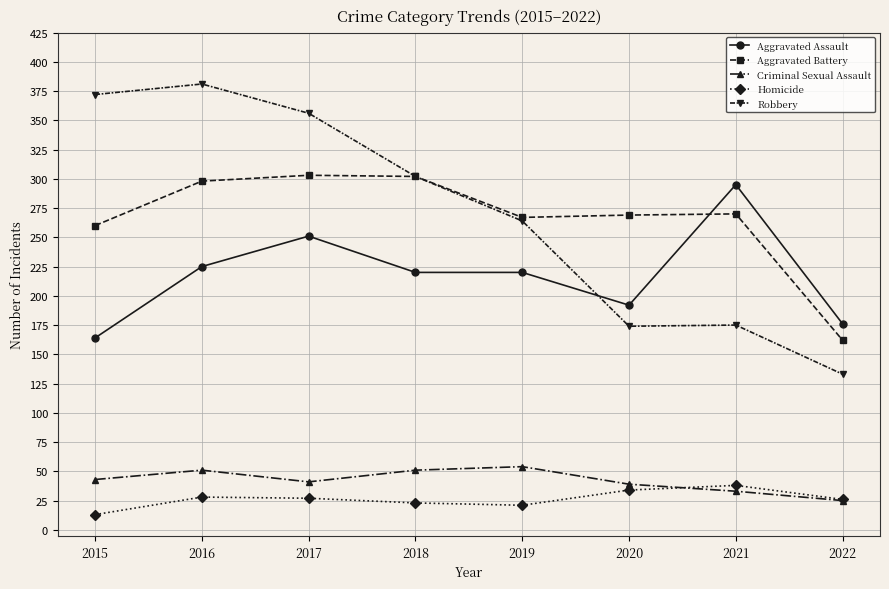

What is the difference between the Criminal Sexual Assault values at 2017 and 2019?

13